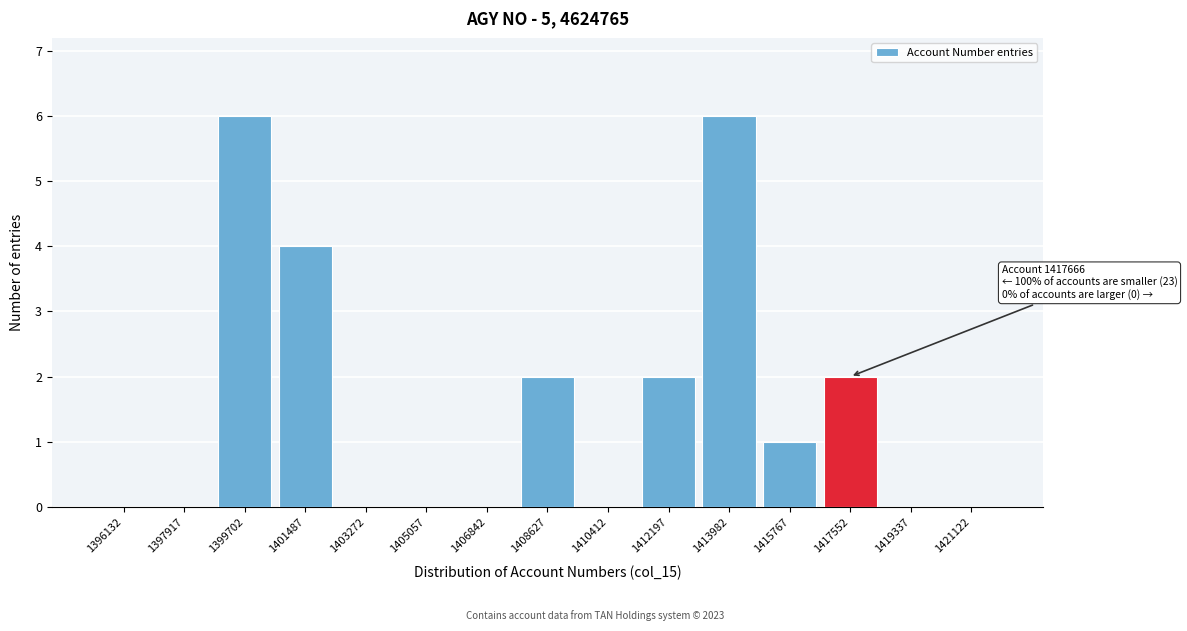

Reading right to left, what are all the values shown in this chart?

1421122=0	1419337=0	1417552=2	1415767=1	1413982=6	1412197=2	1410412=0	1408627=2	1406842=0	1405057=0	1403272=0	1401487=4	1399702=6	1397917=0	1396132=0